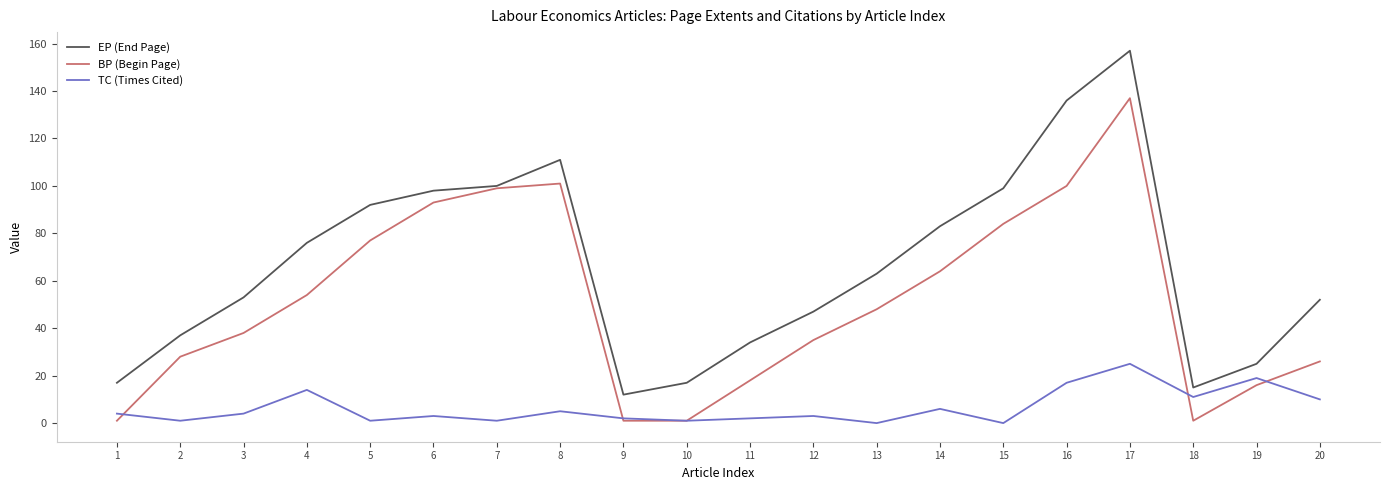

What is the greatest value displayed?

157